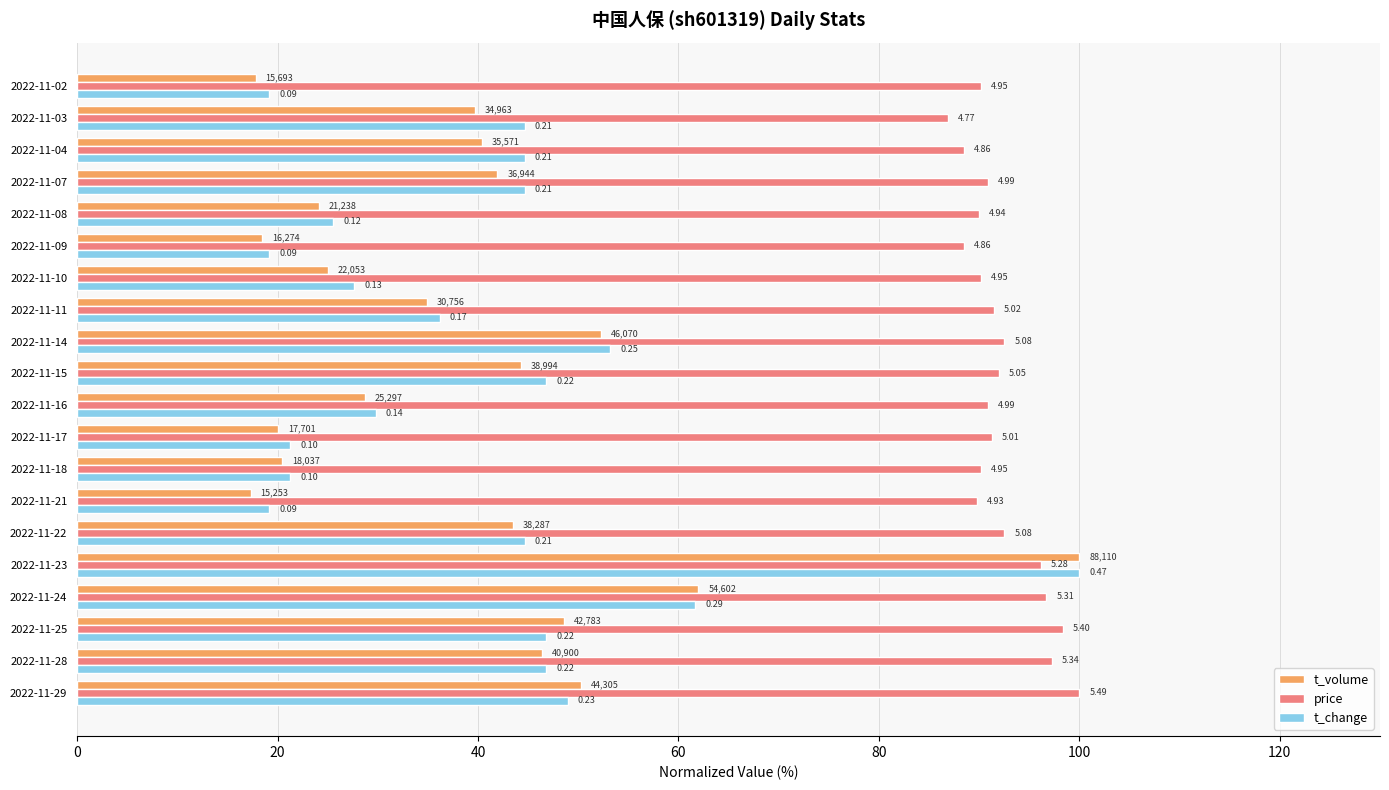

Reading left to right, extract all data points from this chart.

t_volume: 50.3	46.4	48.6	62.0	100.0	43.5	17.3	20.5	20.1	28.7	44.3	52.3	34.9	25.0	18.5	24.1	41.9	40.4	39.7	17.8
price: 100.0	97.3	98.4	96.7	96.2	92.5	89.8	90.2	91.3	90.9	92.0	92.5	91.4	90.2	88.5	90.0	90.9	88.5	86.9	90.2
t_change: 48.9	46.8	46.8	61.7	100.0	44.7	19.1	21.3	21.3	29.8	46.8	53.2	36.2	27.7	19.1	25.5	44.7	44.7	44.7	19.1